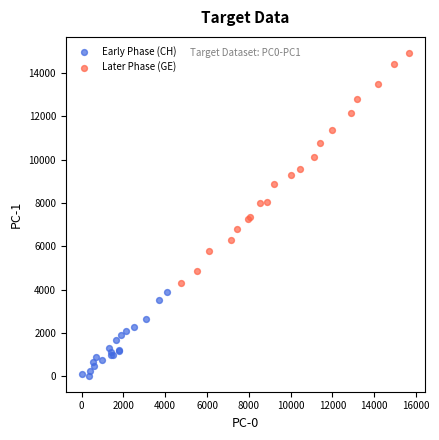

Which series reaches the maximum Y coordinate?

Later Phase (GE)